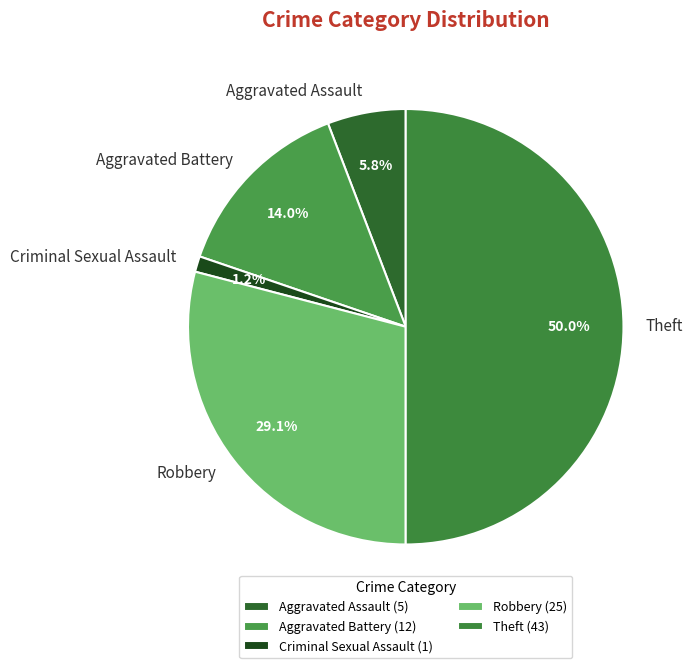

To the nearest percent, what is the difference between the Aggravated Battery and Criminal Sexual Assault slice percentages?

13%